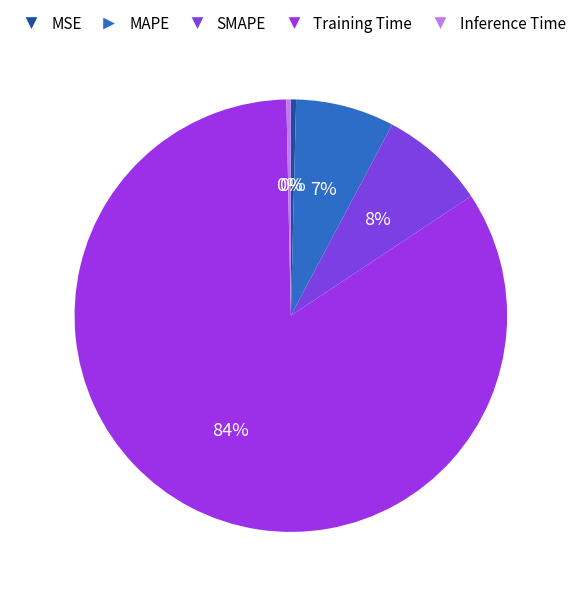

How many segments does this pie chart have?

5